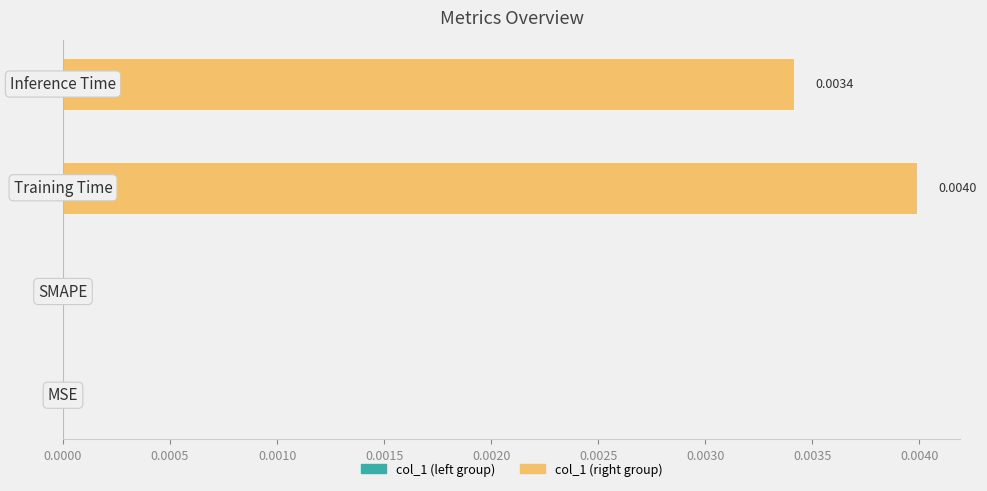

Count the number of categories in the chart.

4